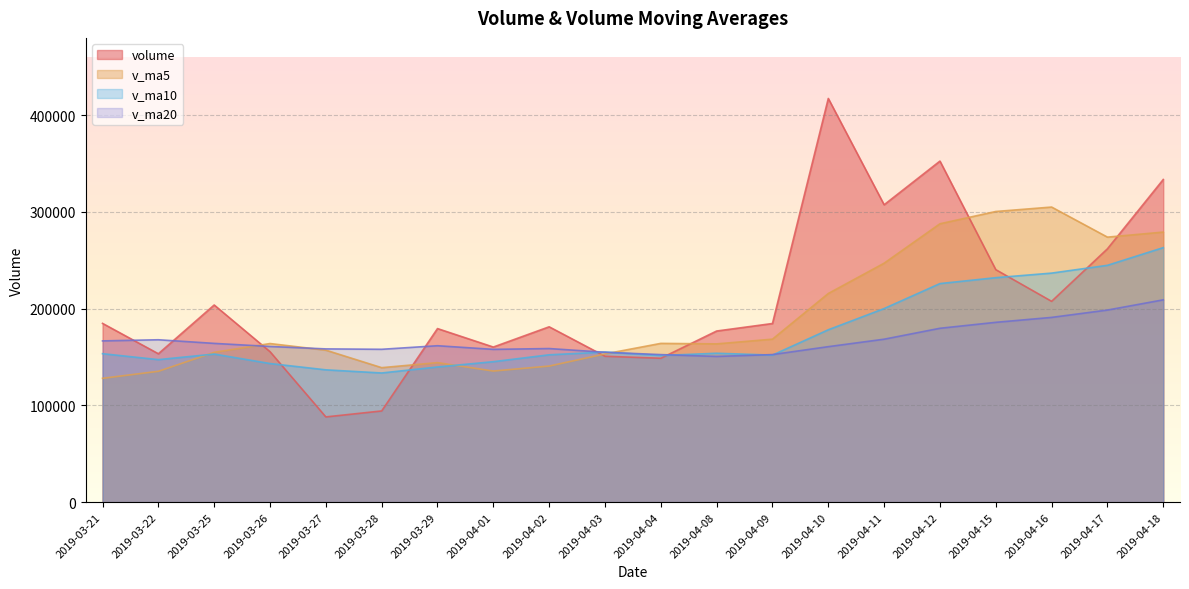

The value of v_ma20 at 2019-04-12 is 103097.8. True or false?

False